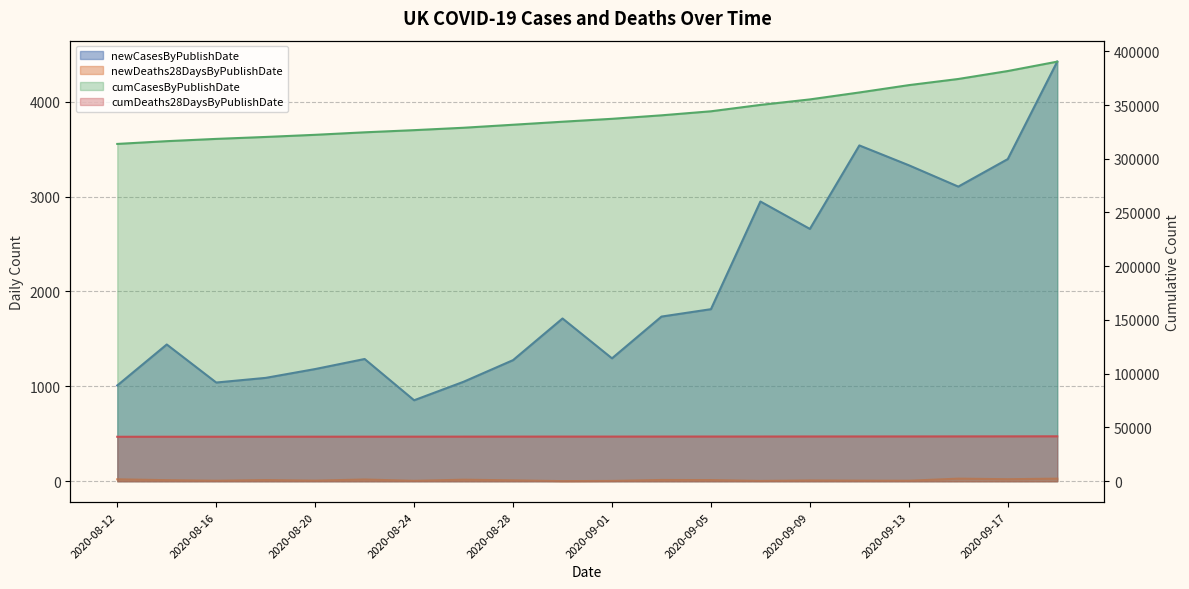

Rank the categories by newDeaths28DaysByPublishDate value from highest to lowest.

2020-09-15, 2020-09-19, 2020-09-17, 2020-08-12, 2020-08-22, 2020-08-26, 2020-09-03, 2020-08-18, 2020-09-05, 2020-08-14, 2020-08-28, 2020-09-09, 2020-08-20, 2020-09-11, 2020-08-16, 2020-09-13, 2020-08-24, 2020-09-01, 2020-09-07, 2020-08-30